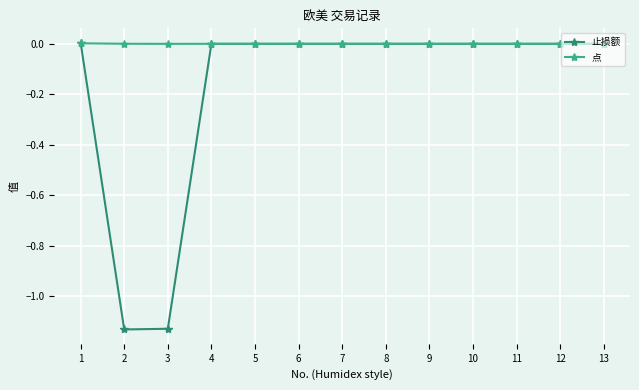

How many lines are shown in the chart?

2